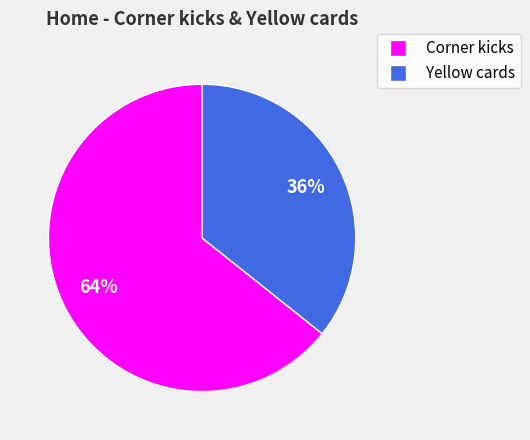

To the nearest percent, what portion does Corner kicks represent?

64%